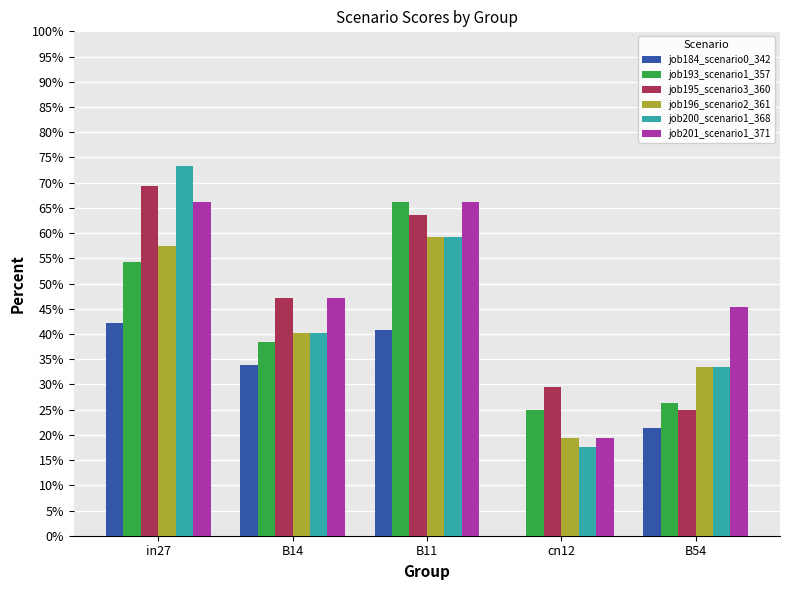

The value of job196_scenario2_361 at cn12 is 0.2. True or false?

True